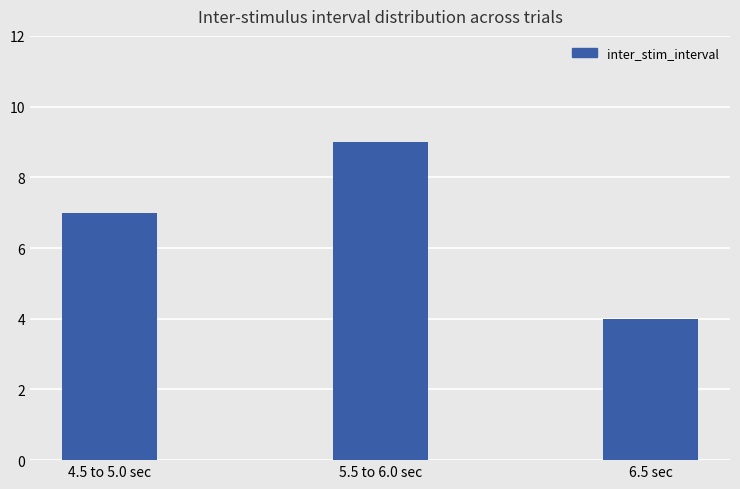

True or false: the data shows 2 at 6.5 sec.

False